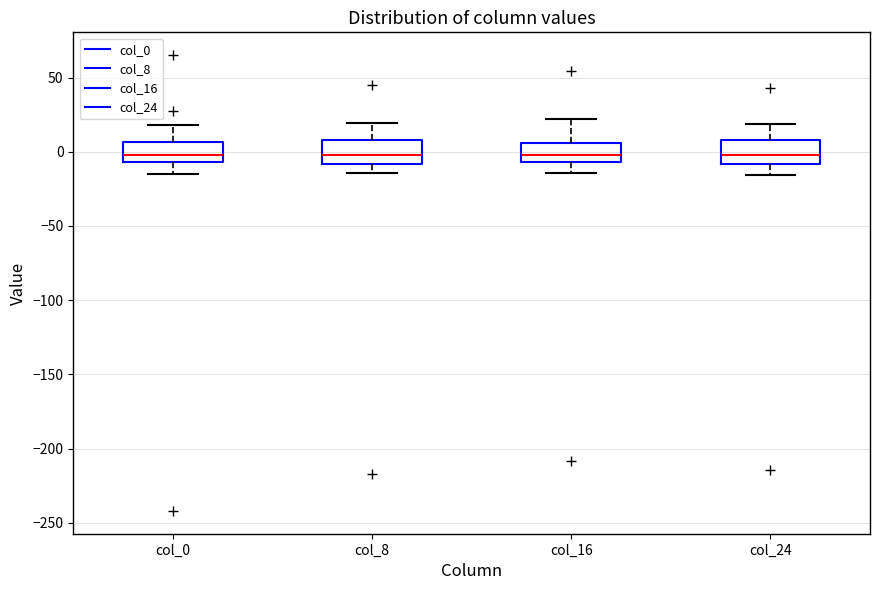

Reading left to right, read every box against the y-axis: the position of its median line, the range the box covers, and the ends of its whiskers. The values are not printed on the chart, so give them approximately, as read against the axis.

col_0: median 0, box -5 to 5, whiskers -15 to 20
col_8: median 0, box -10 to 10, whiskers -15 to 20
col_16: median 0, box -5 to 5, whiskers -15 to 20
col_24: median 0, box -10 to 10, whiskers -15 to 20